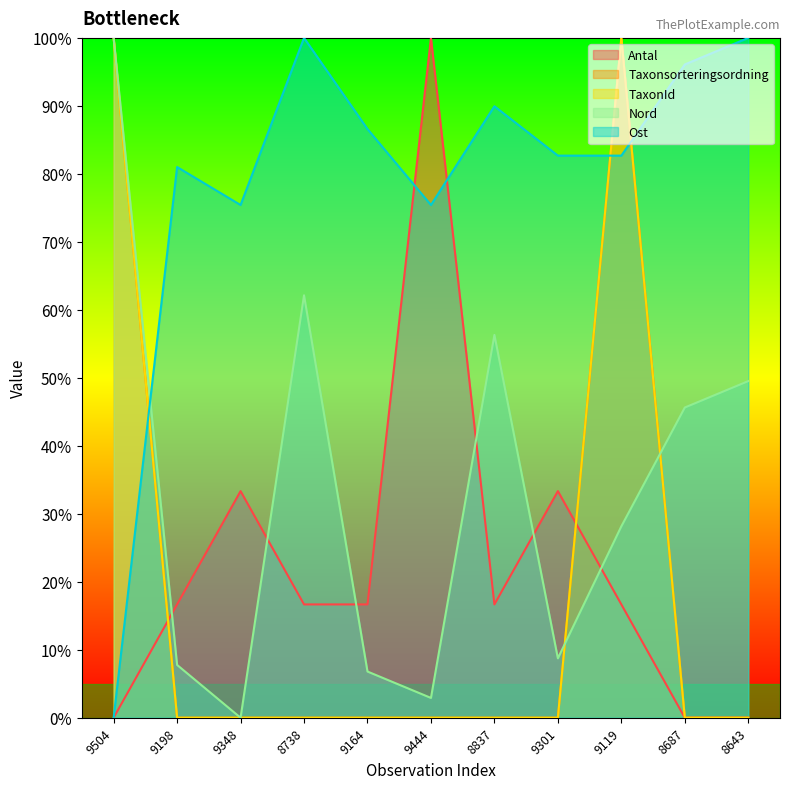

What position from the right is 9301?

4